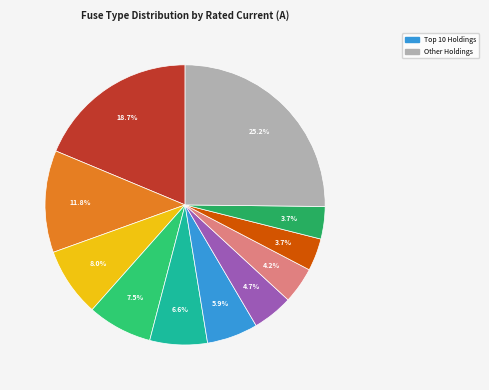

How many segments does this pie chart have?

11